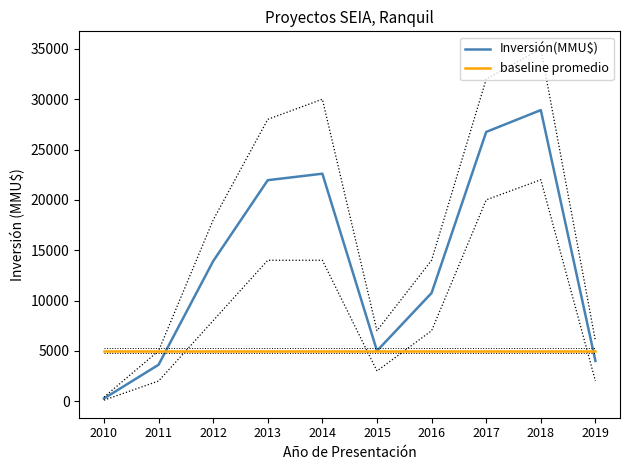

Between which two adjacent categories do baseline promedio and Inversión(MMU$) first intersect?

2011 and 2012